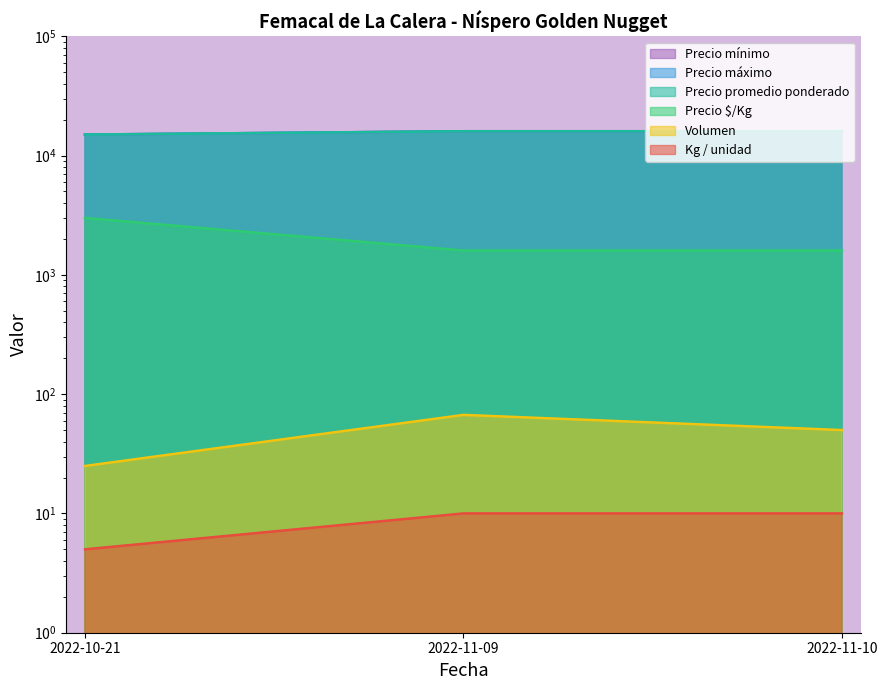

What is the average value of the Kg / unidad series?

15667